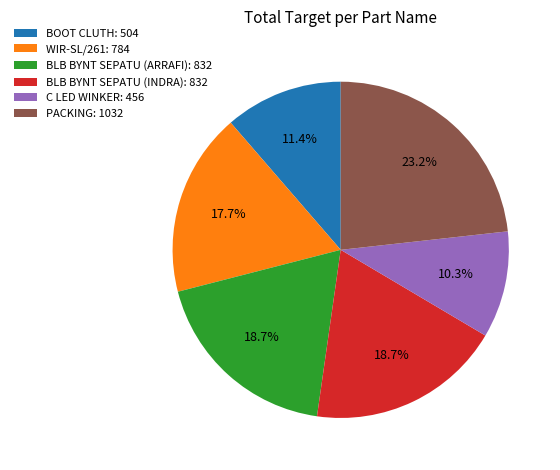

Count the number of slices in the pie.

6